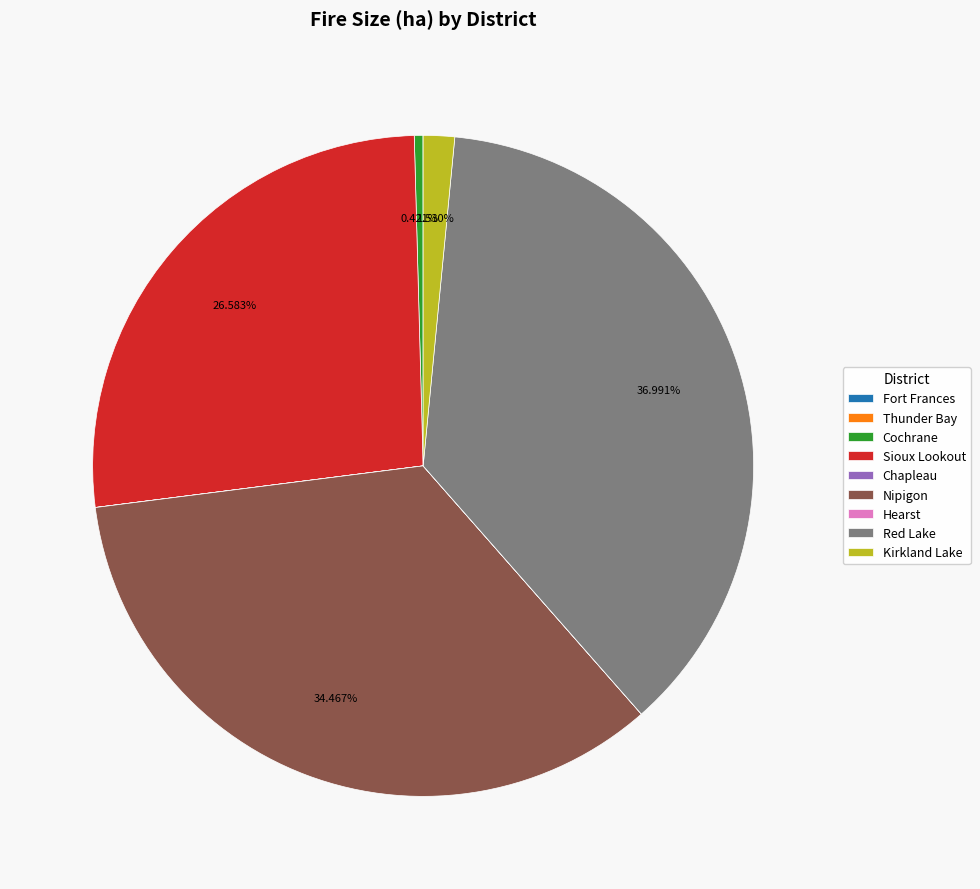

What is the largest slice in the pie chart?

Red Lake